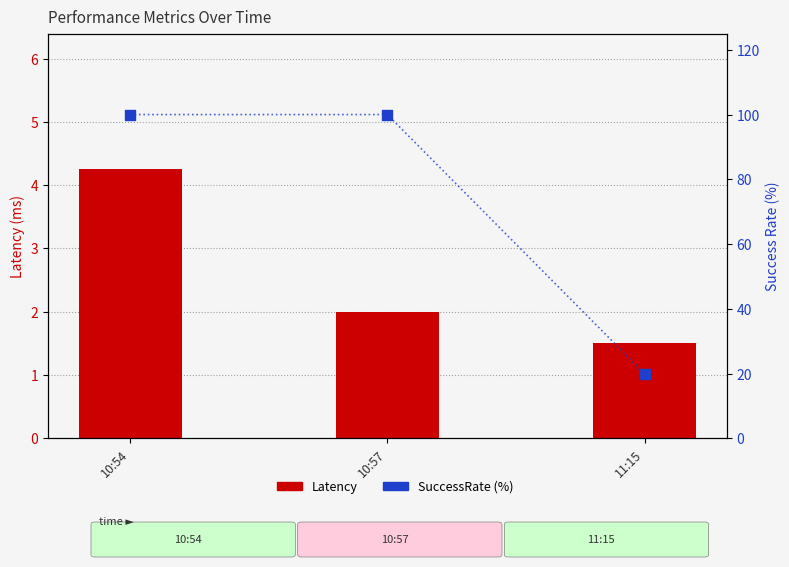

What are all the series names shown in the legend?

Latency, SuccessRate